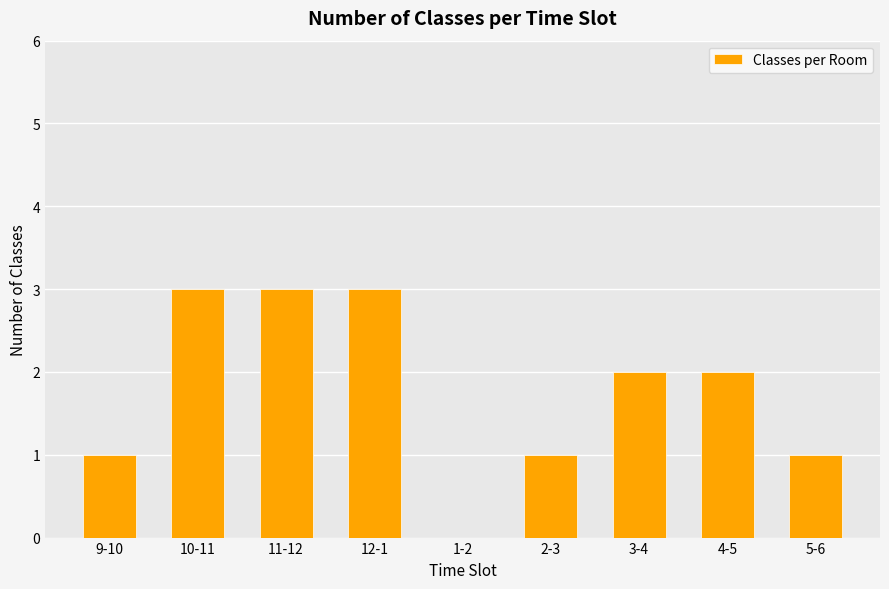

What is the greatest value displayed?

3